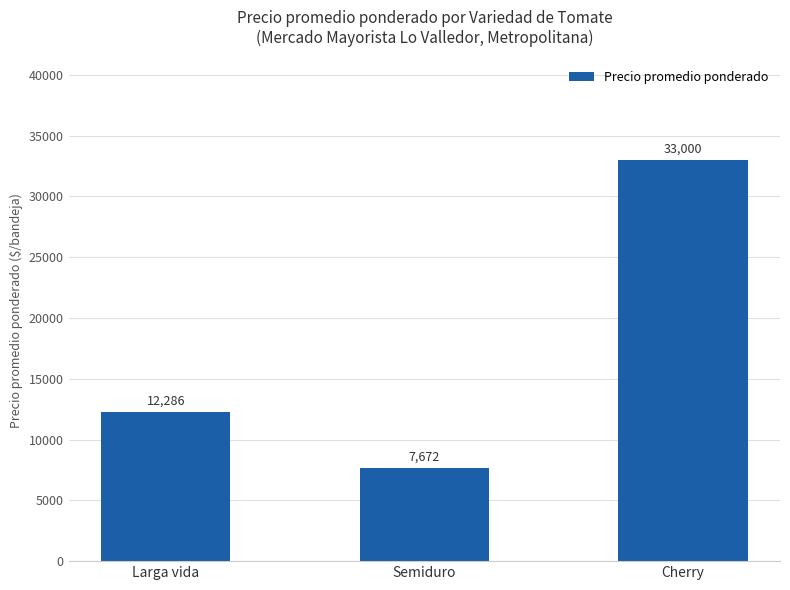

Reading left to right, what are all the values shown in this chart?

Larga vida=12286	Semiduro=7672	Cherry=33000